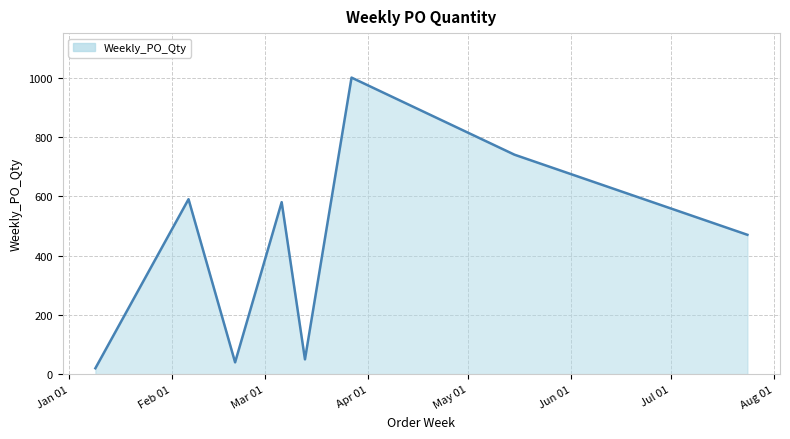

What is the maximum value shown in the chart?

1000